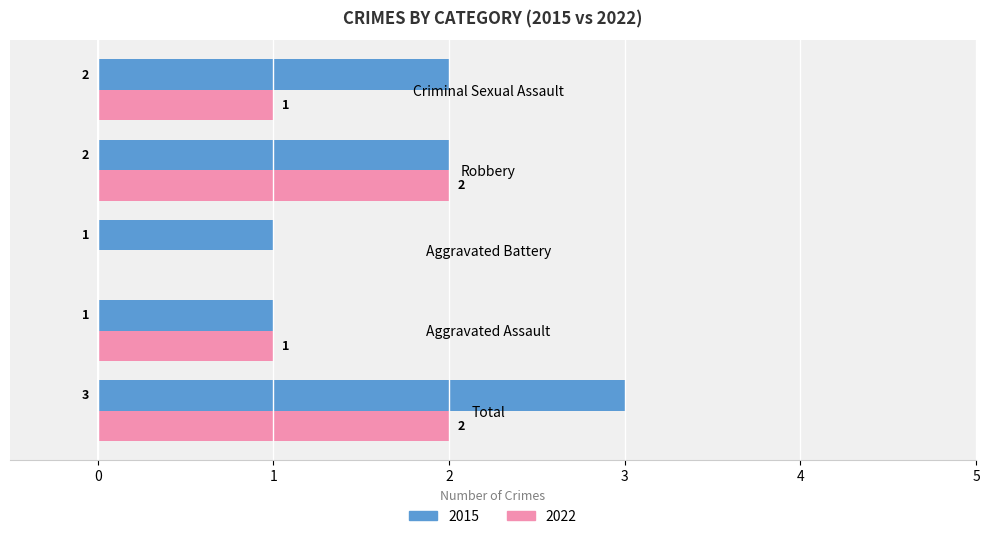

The 2015 series shows 2 at Robbery. True or false?

True